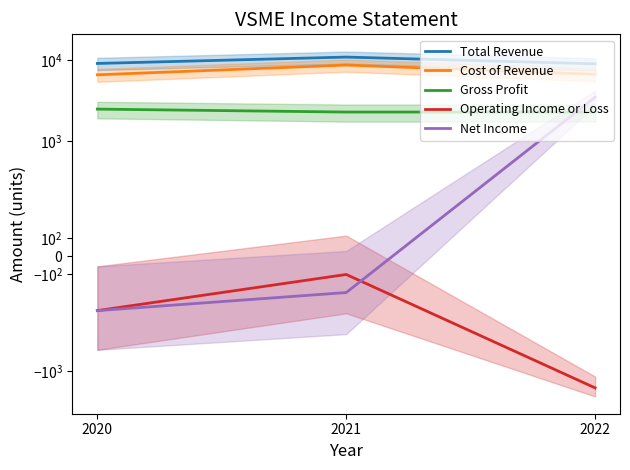

What is the total value across all series at 2020?

17600